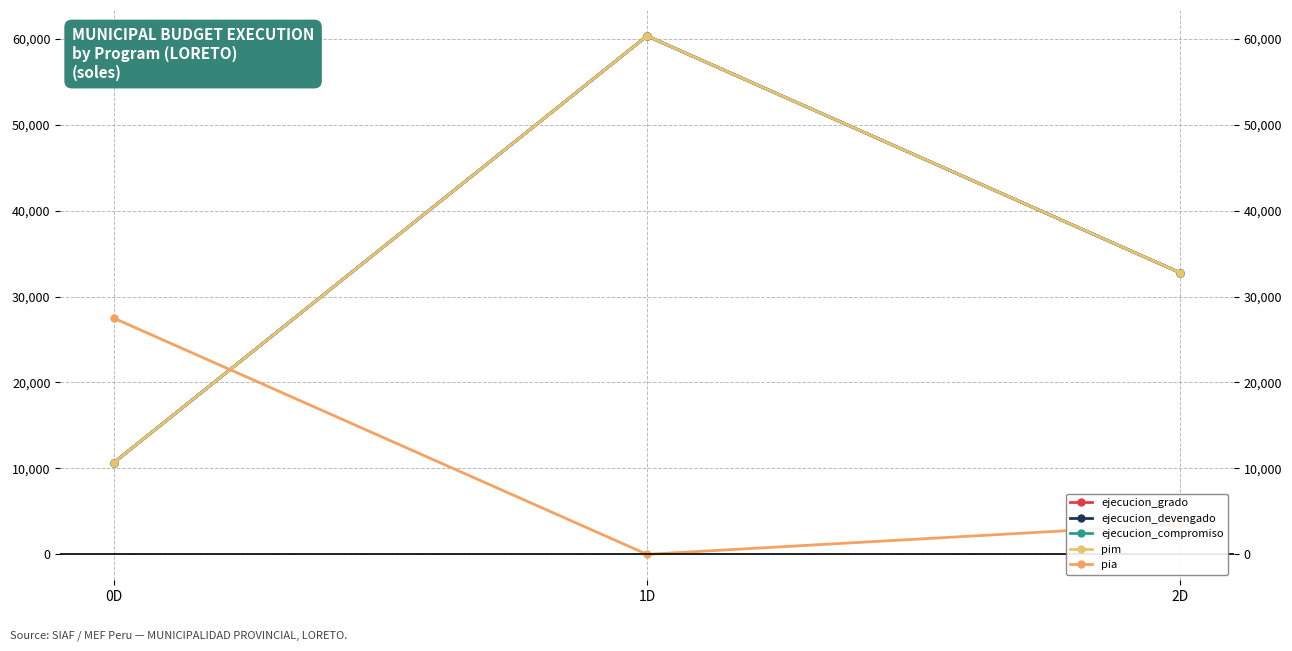

At which category is the sum across all series the highest?

1D